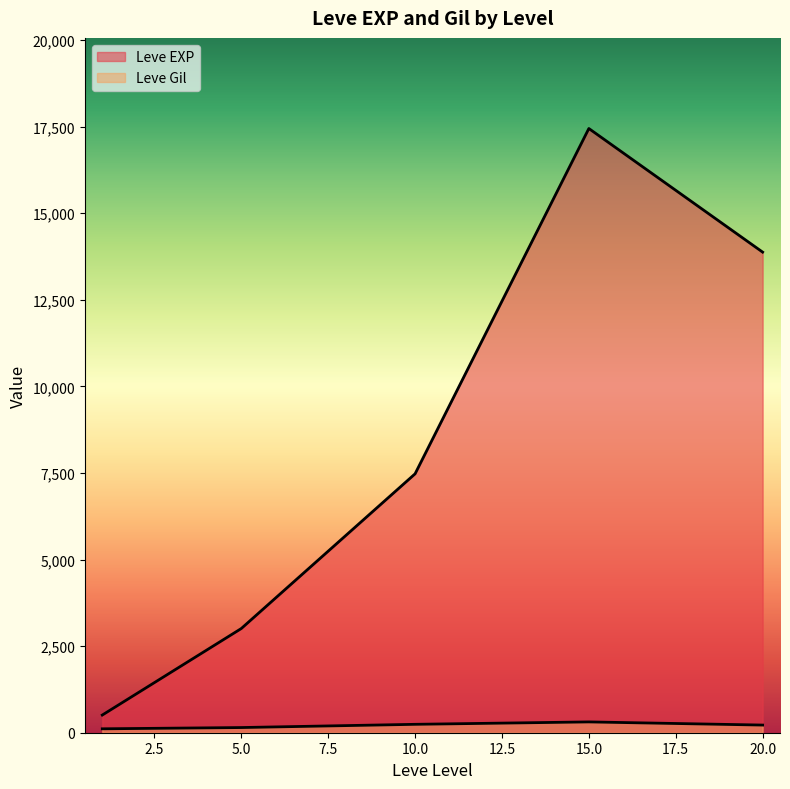

How many lines are shown in the chart?

2